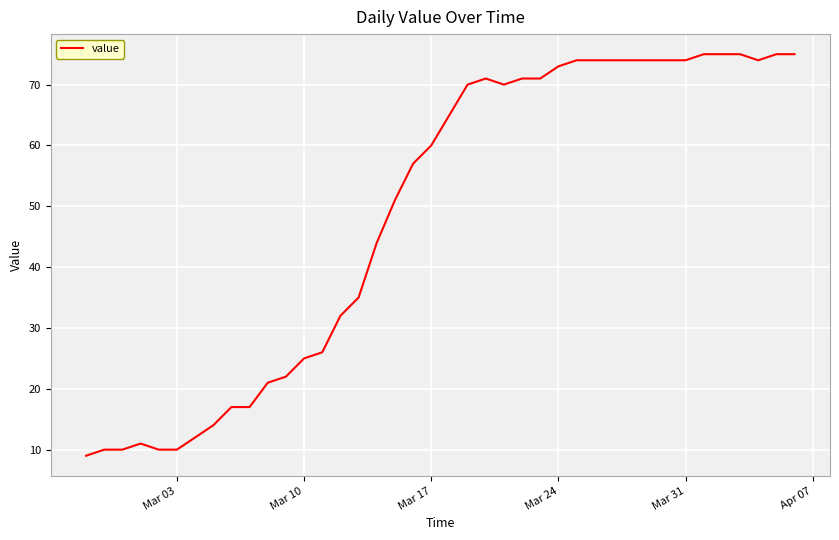

What is the minimum value shown in the chart?

9